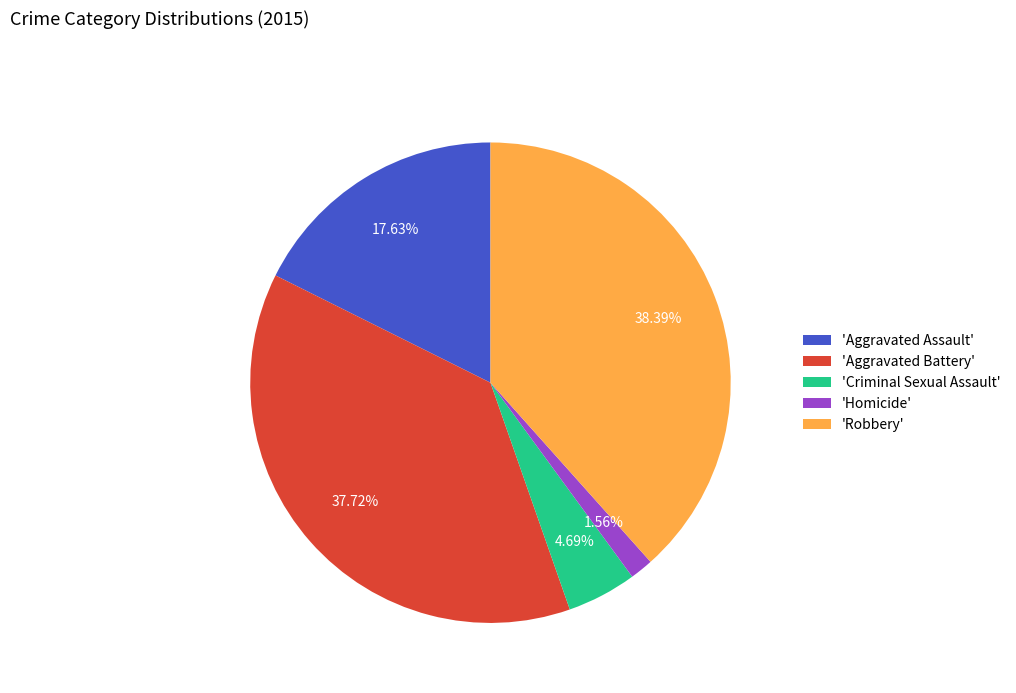

Is the sum of 'Robbery' and 'Criminal Sexual Assault' greater than half?

No